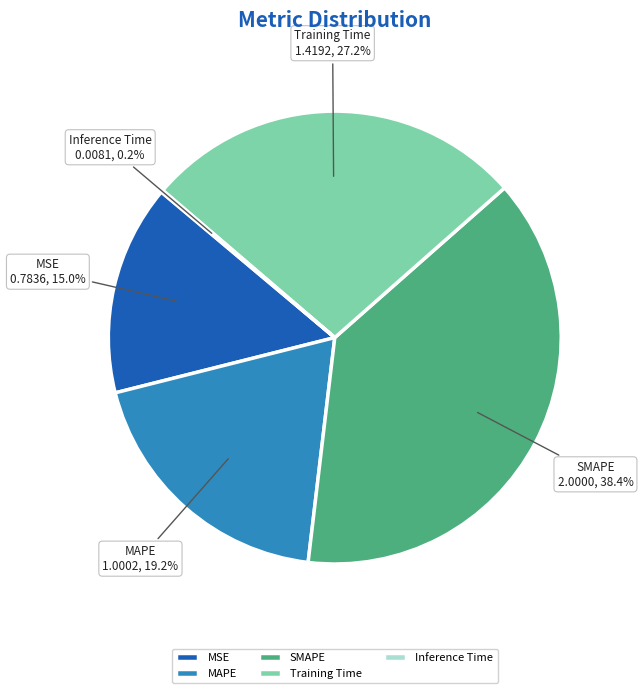

Is there a majority slice in this chart?

No